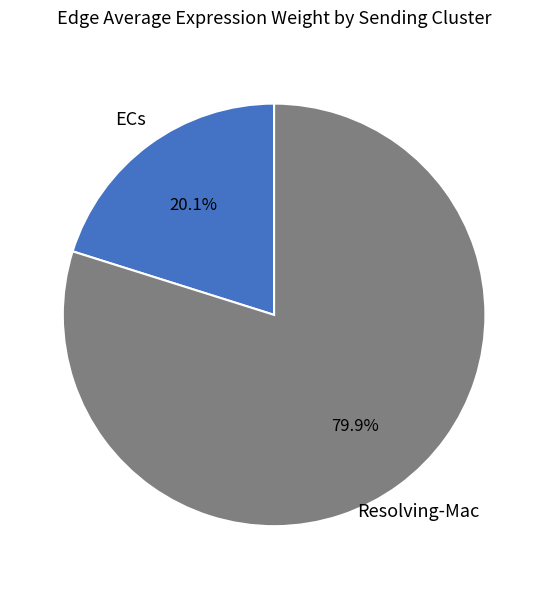

Is there a majority slice in this chart?

Yes